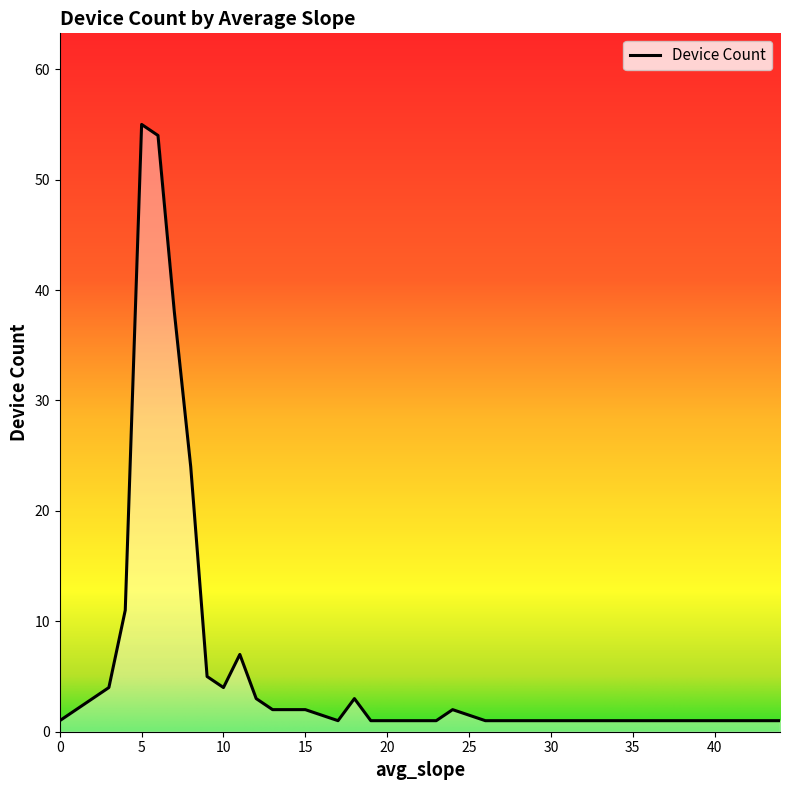

What is the greatest value displayed?

55